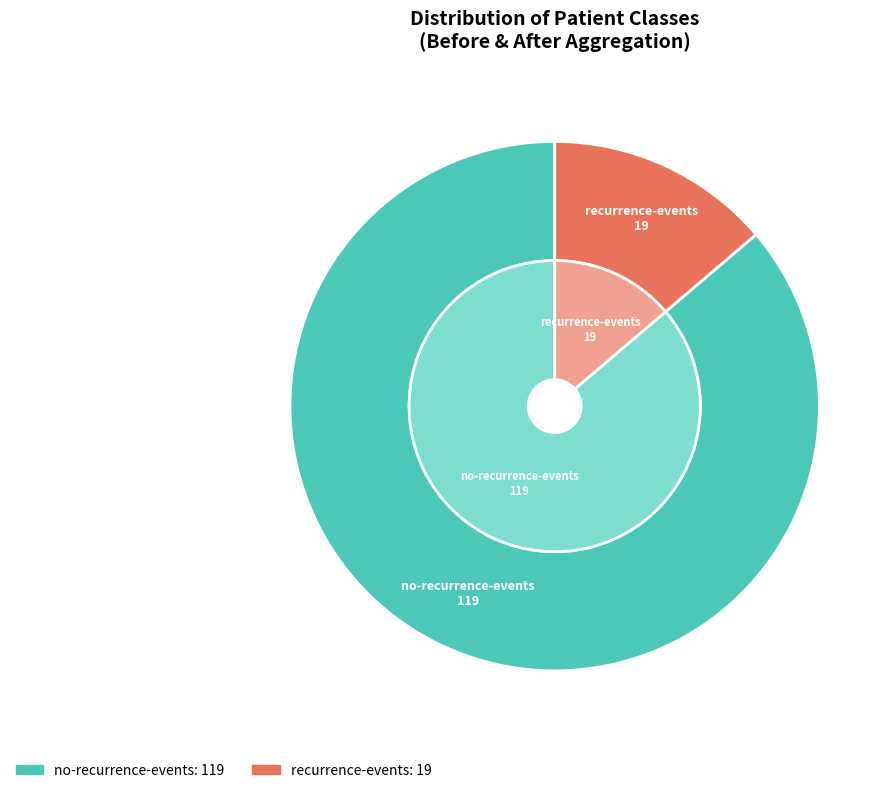

The recurrence-events slice represents 25% of the pie. True or false?

False